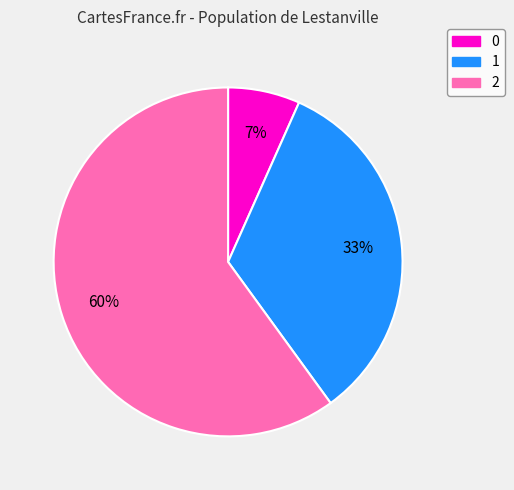

Is the sum of 1 and 2 greater than half?

Yes